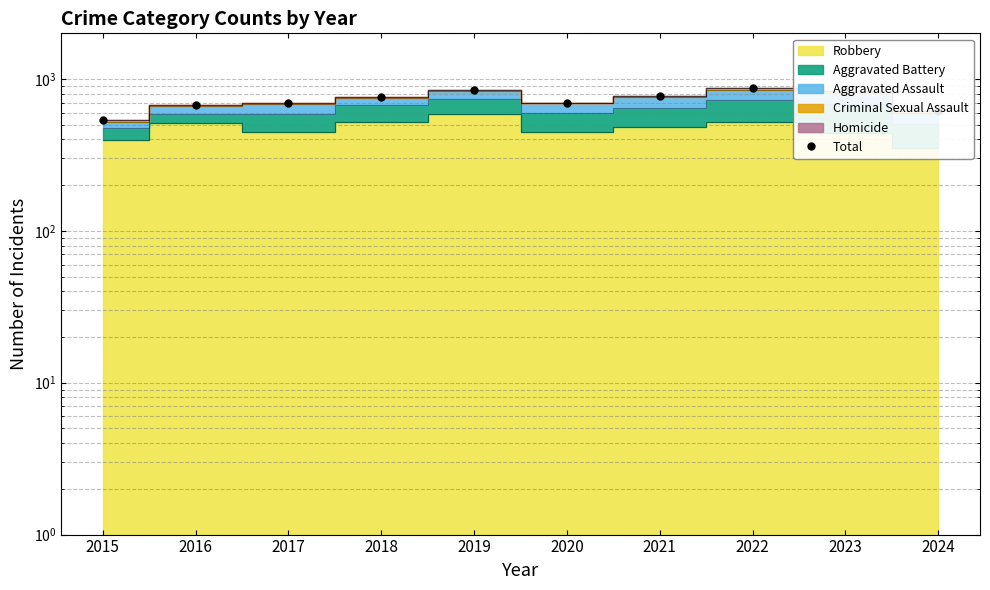

What is the change in value from 2019 to 2020?

-147